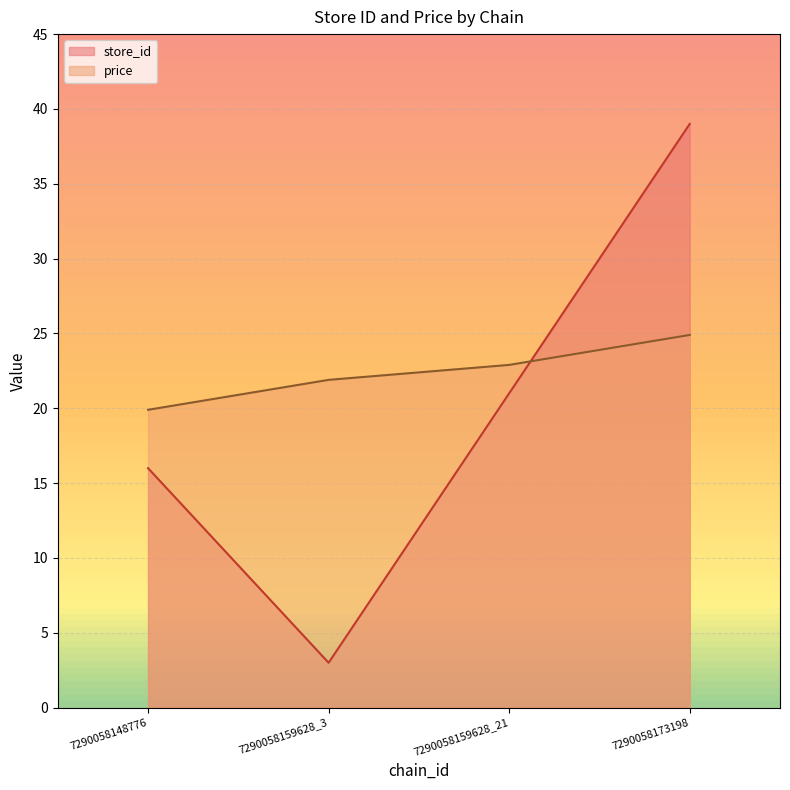

What is the value of the price point at the 1st from the left?

19.9